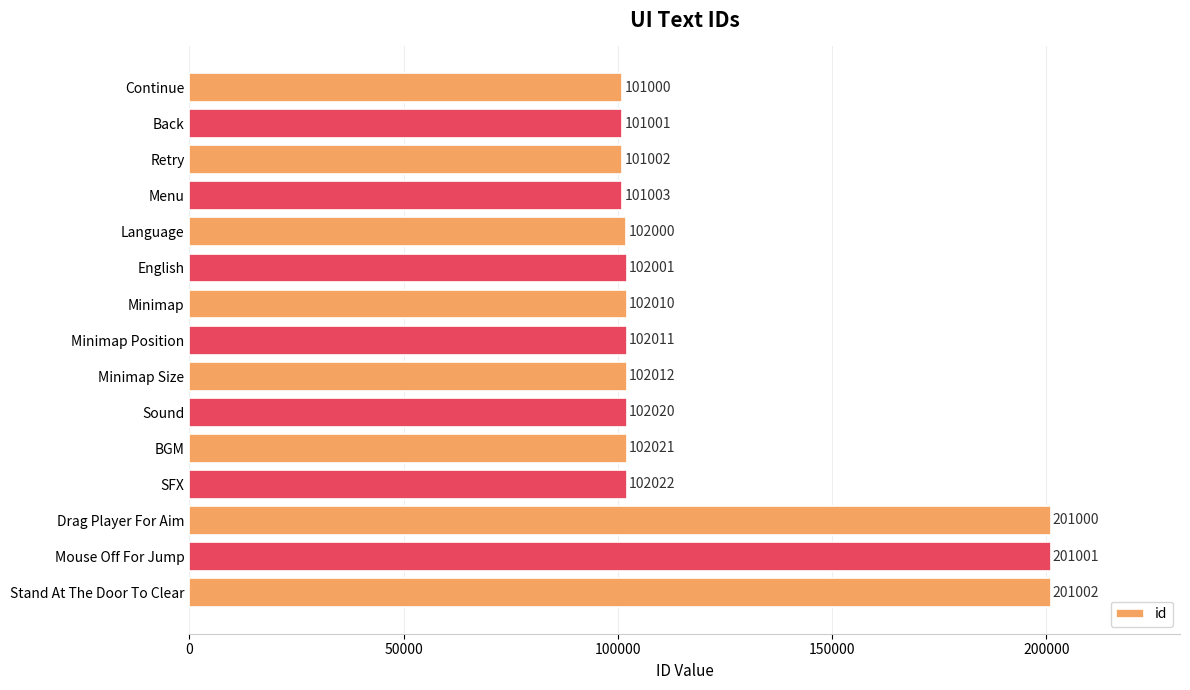

How many distinct data groups are displayed?

1